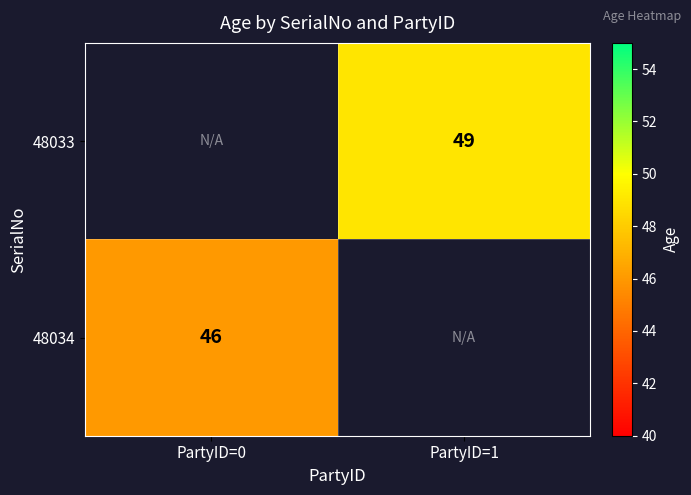

What is the minimum value shown in the chart?

46.0